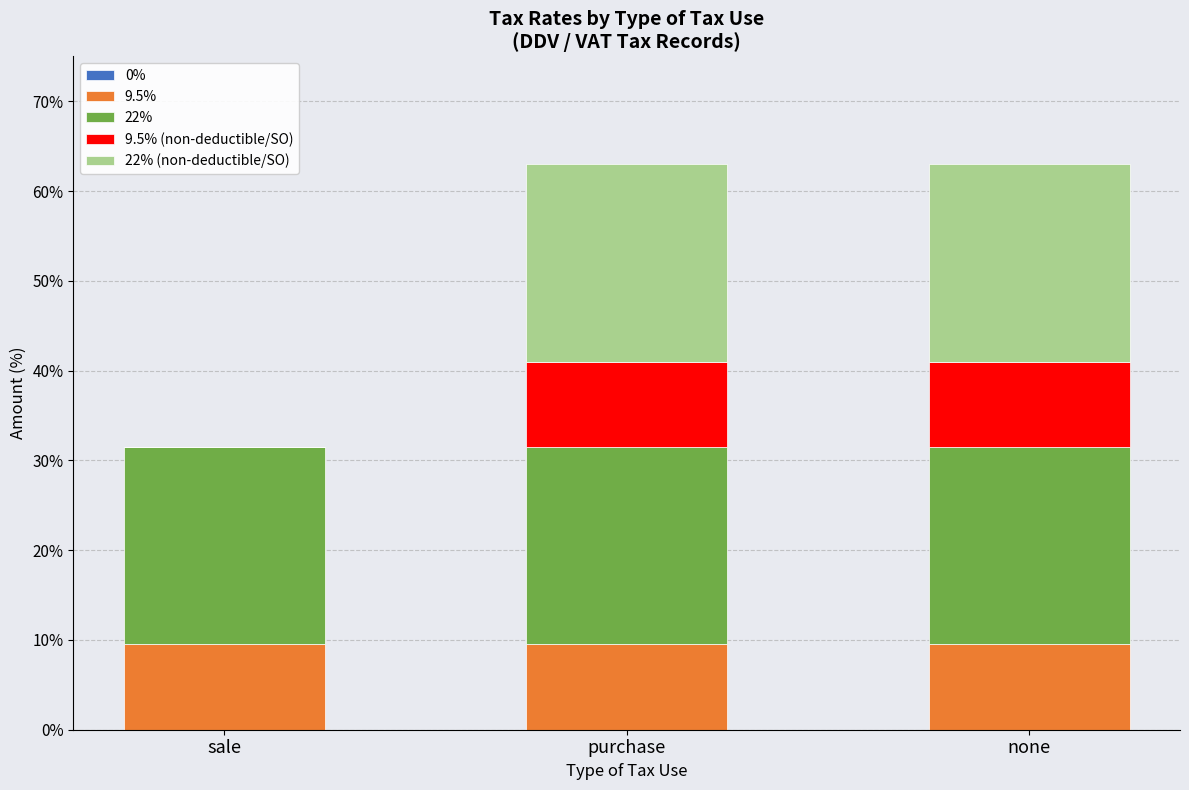

Reading right to left, what are the values for 9.5%?

none=9.5	purchase=9.5	sale=9.5